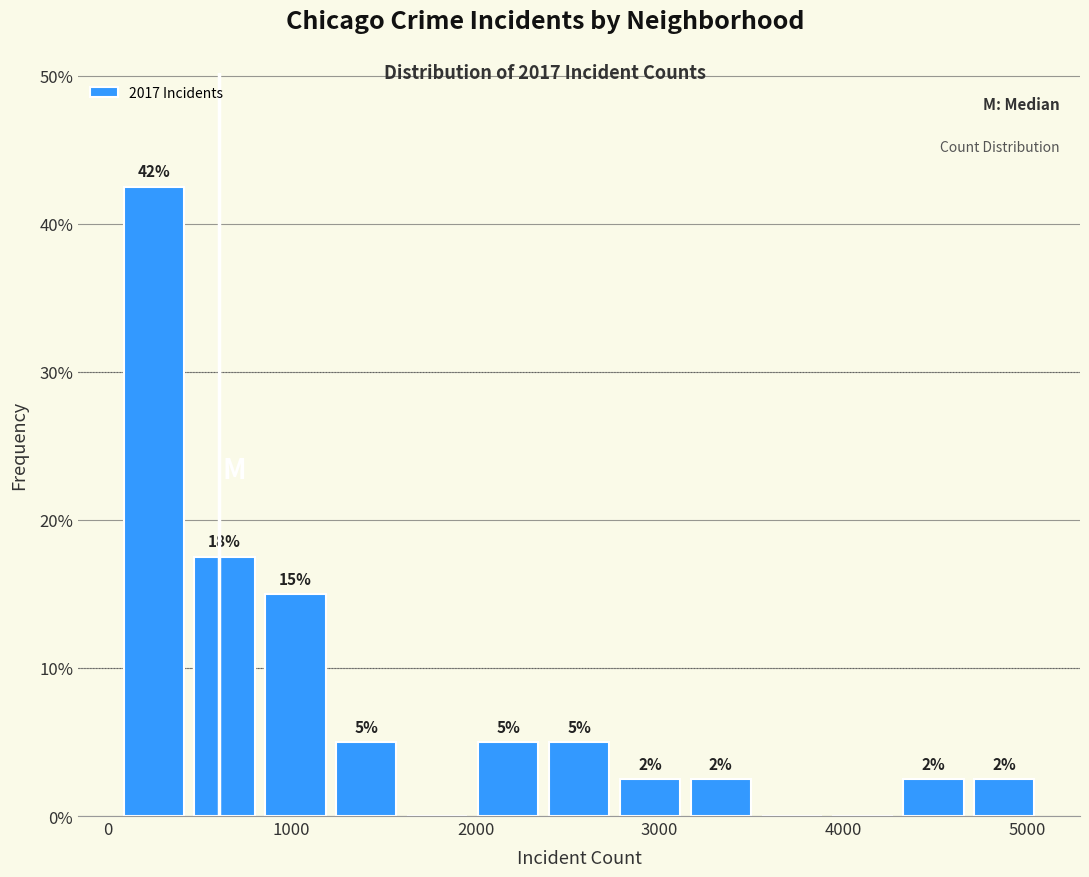

Around what value on the x-axis is the tallest bar? Give the approximate position of its centre, as read against the axis.

300